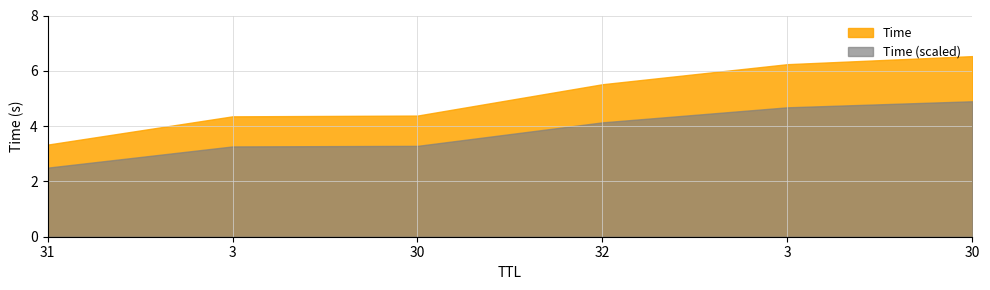

What is the difference between the values at 3 and 30?

0.3